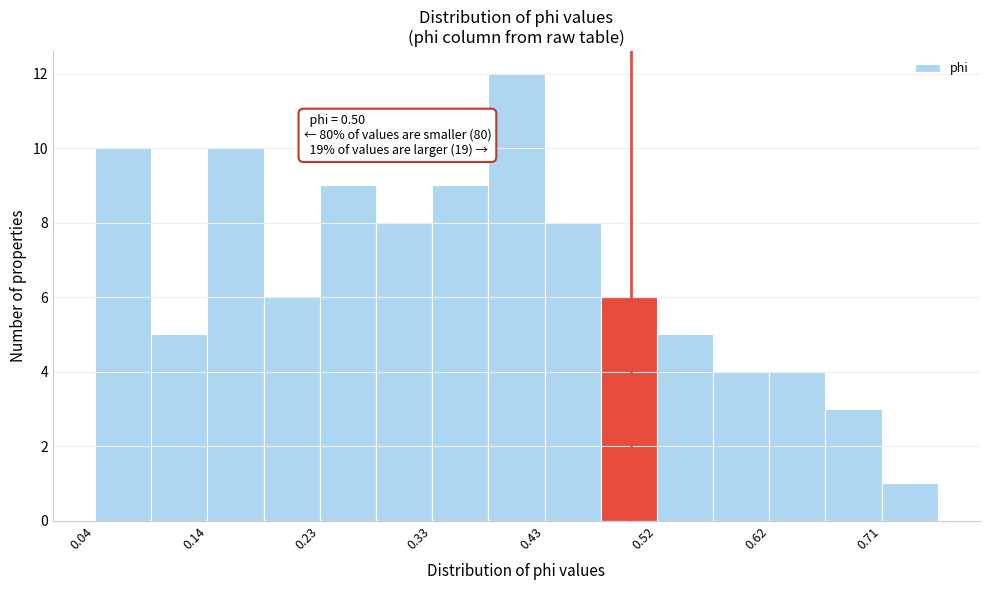

Which range on the x-axis has the tallest bar?

0.38 to 0.43